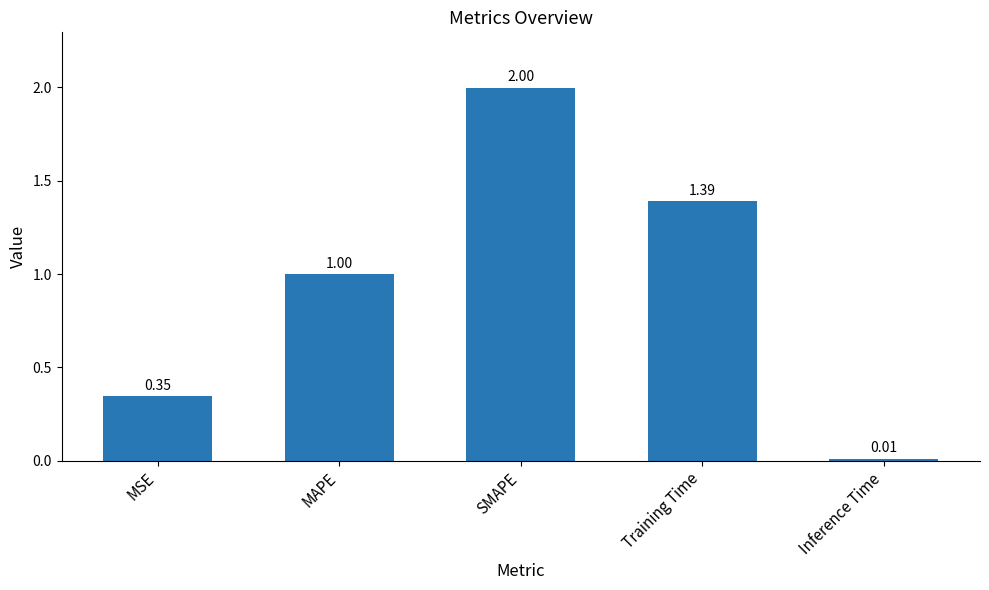

List the labels in order of value, smallest first.

Inference Time, MSE, MAPE, Training Time, SMAPE